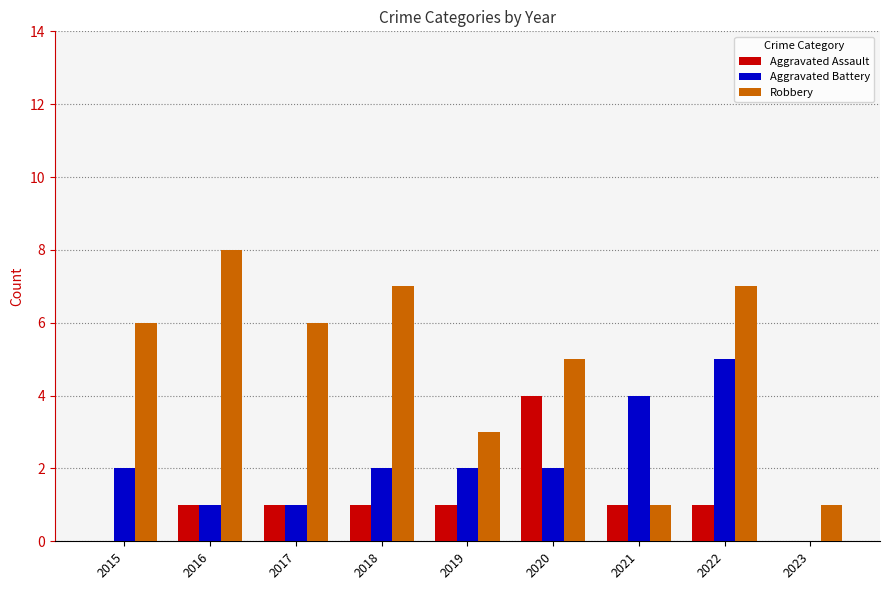

What is the difference between the Aggravated Battery values at 2018 and 2022?

3